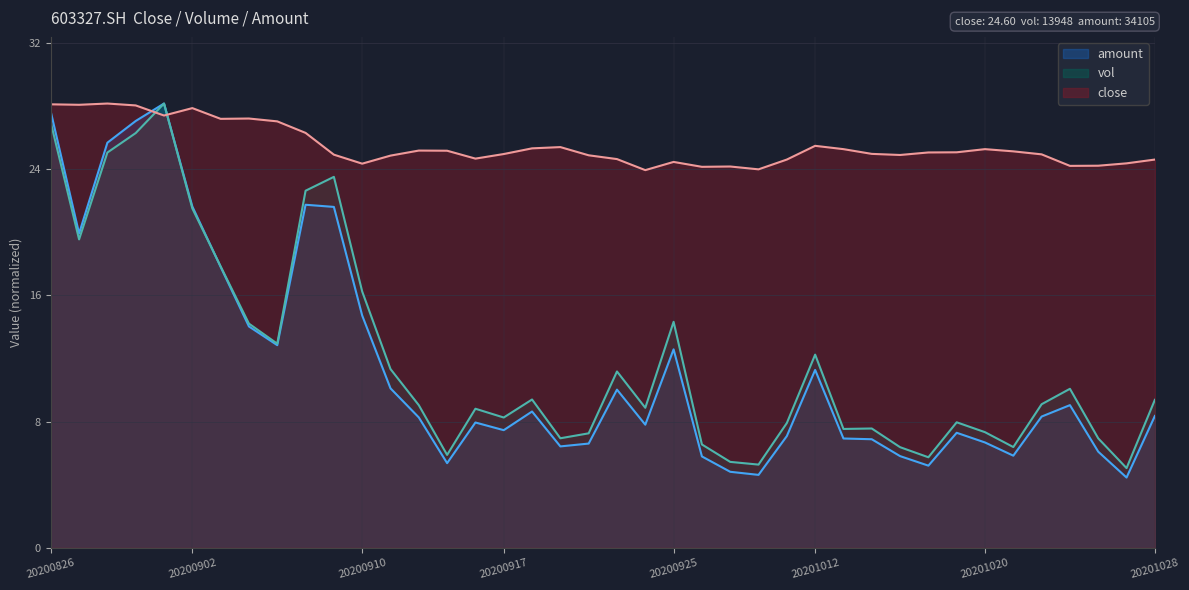

Which series has the widest spread of values?

amount